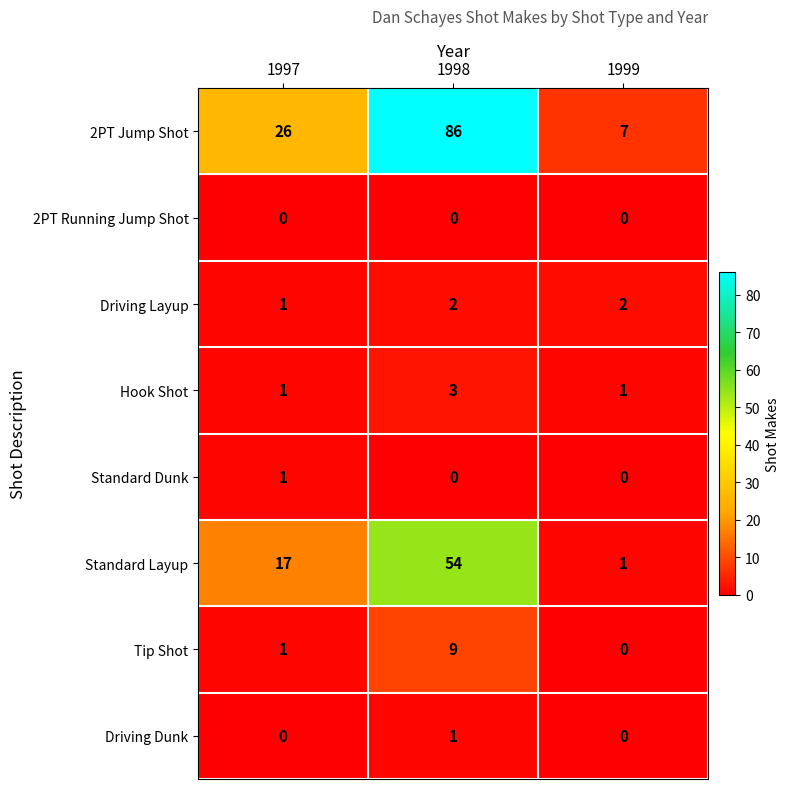

Which series has the widest spread of values?

2PT Jump Shot